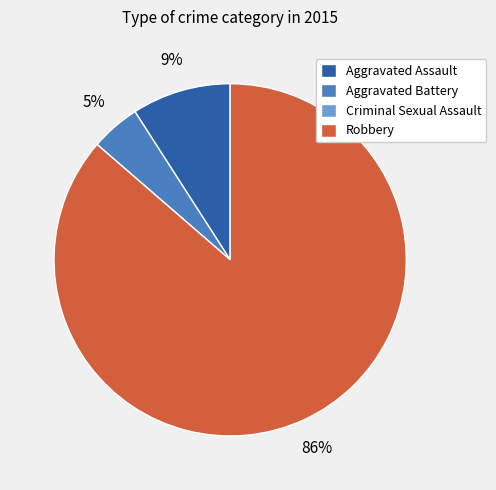

What is the largest slice in the pie chart?

Robbery